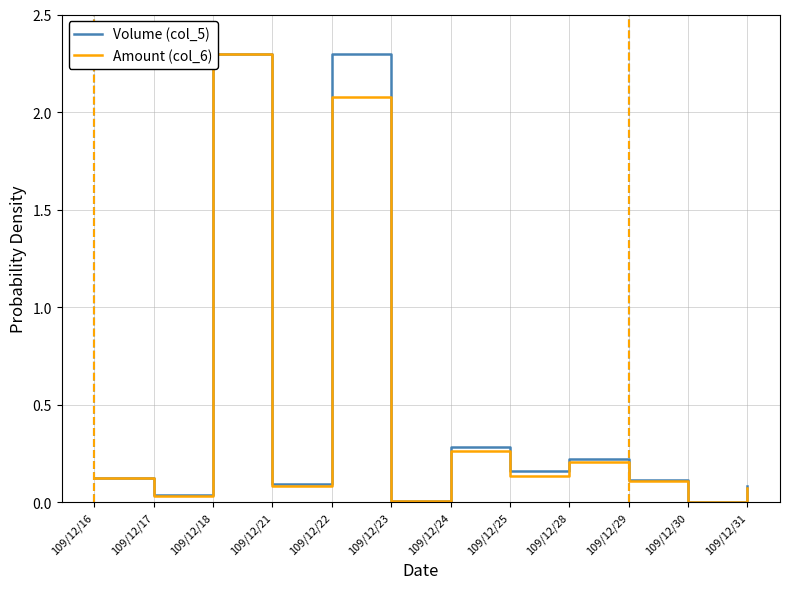

True or false: Amount (col_6) and Volume (col_5) intersect in this chart.

True